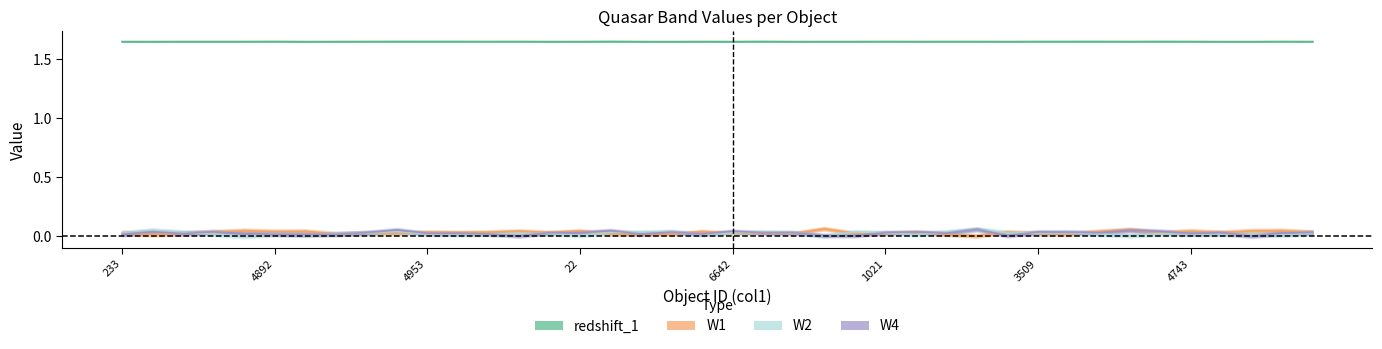

Which series has the widest spread of values?

W1